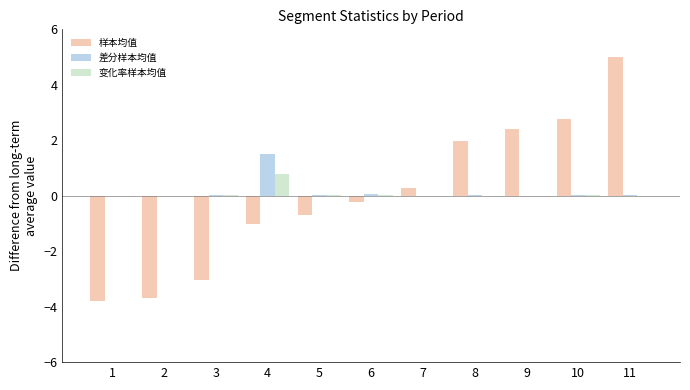

What is the sum of the 差分样本均值 values at 6 and 5?

0.1